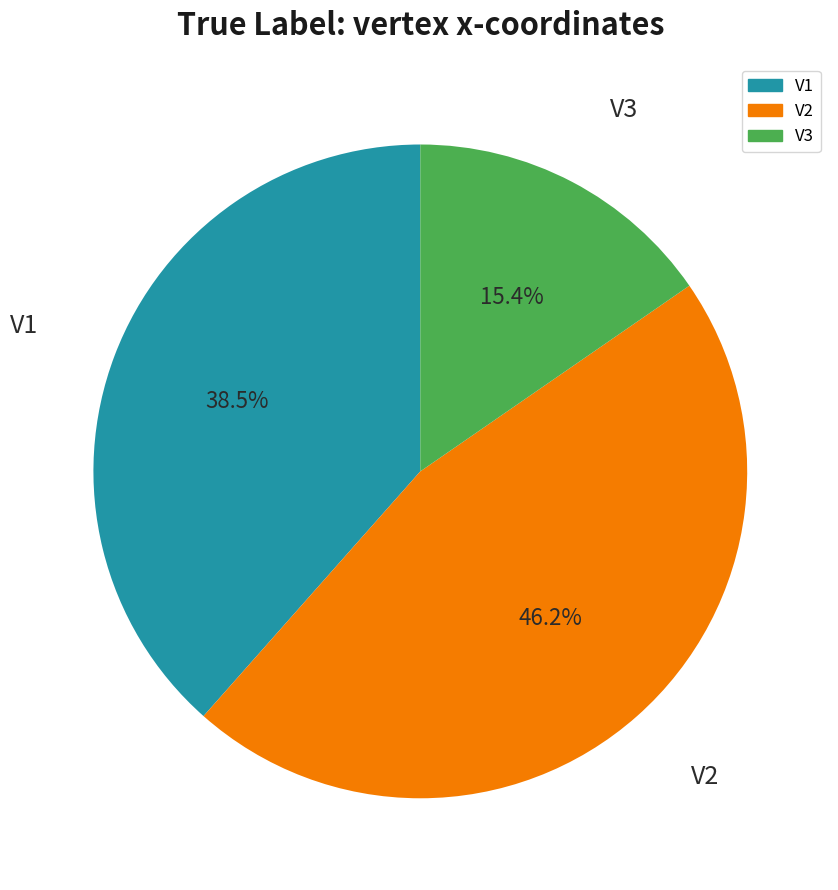

What portion of the pie excludes V3?

84.6%